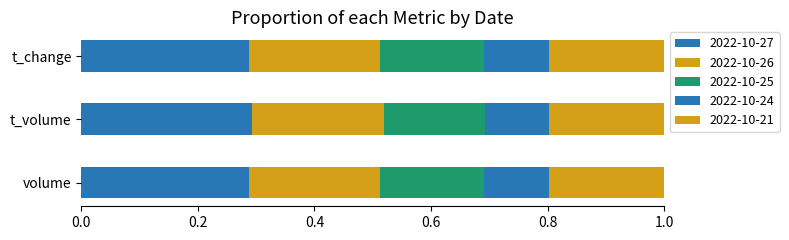

How many groups of bars are there?

3